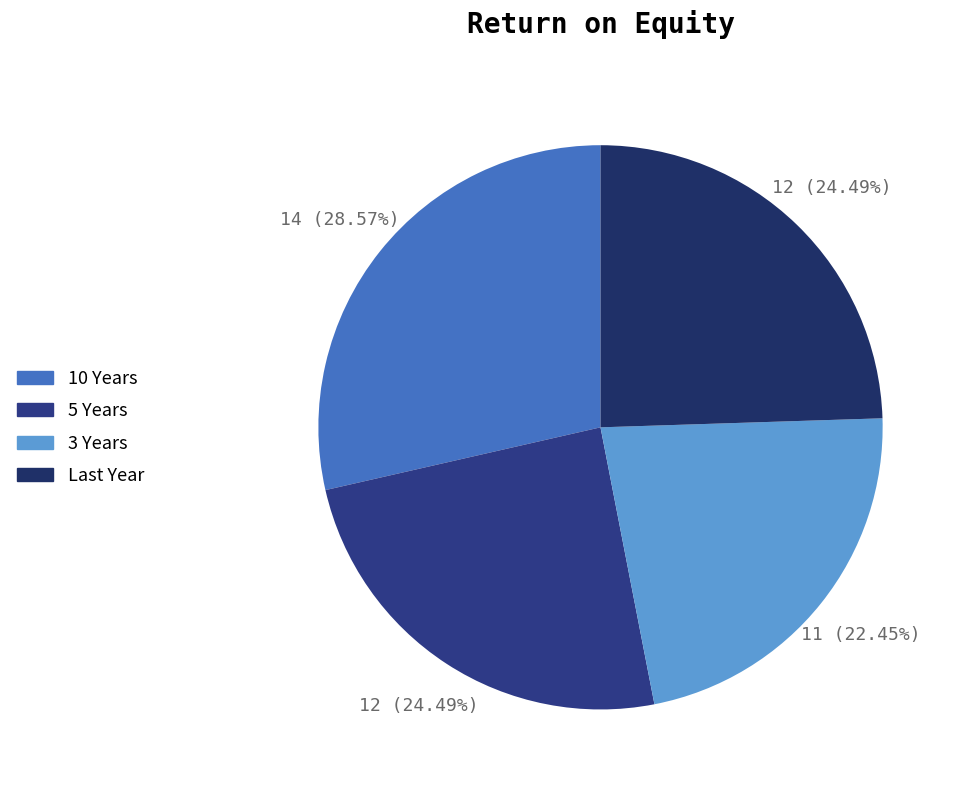

To the nearest percent, what is the difference between the largest and smallest slice percentages?

6%